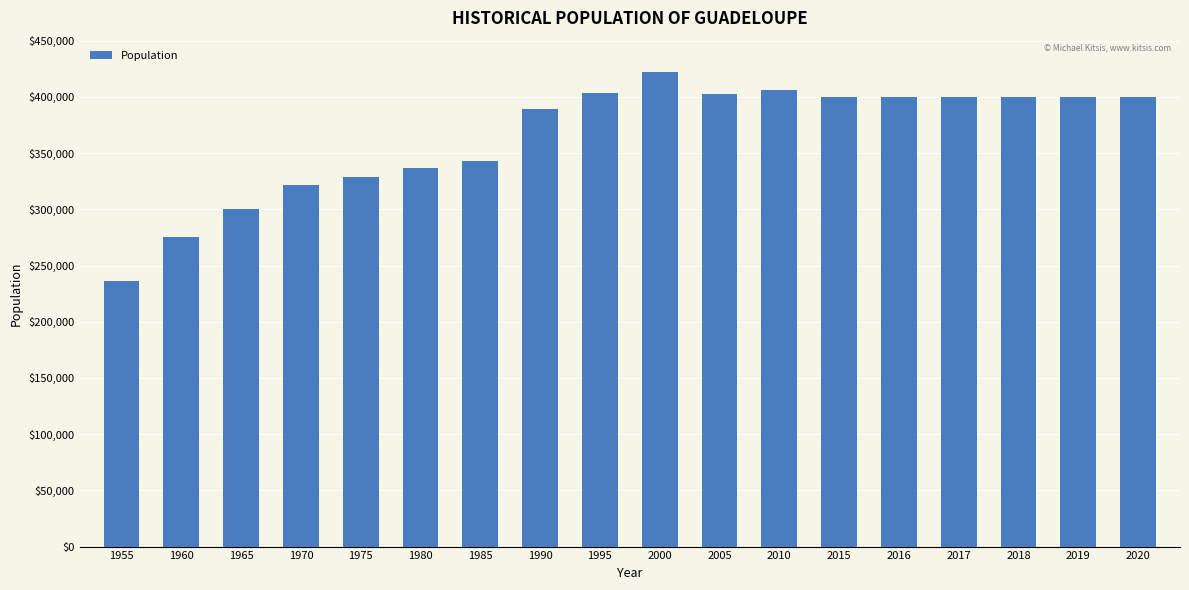

Is it true that the value at 1990 is 138790?

False